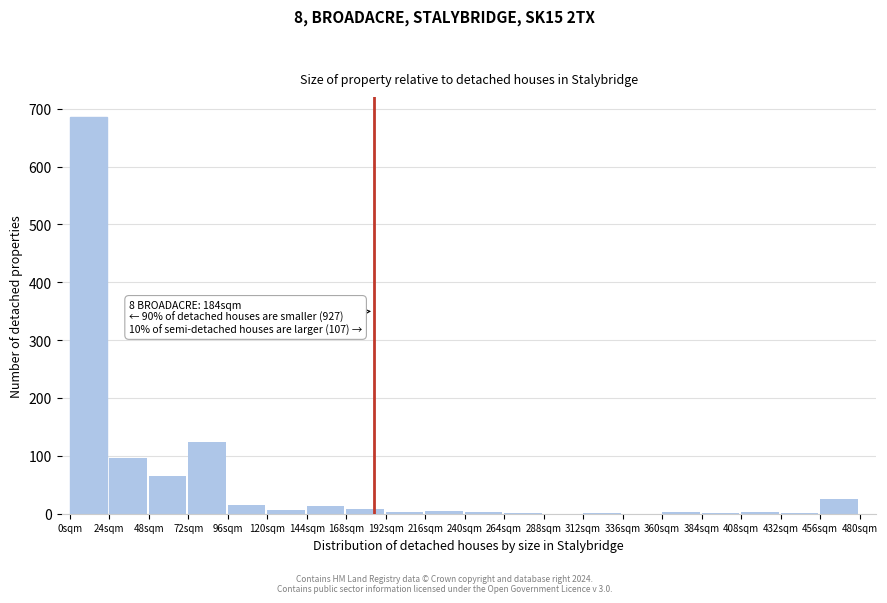

At which label is the value closest to 343?

72sqm